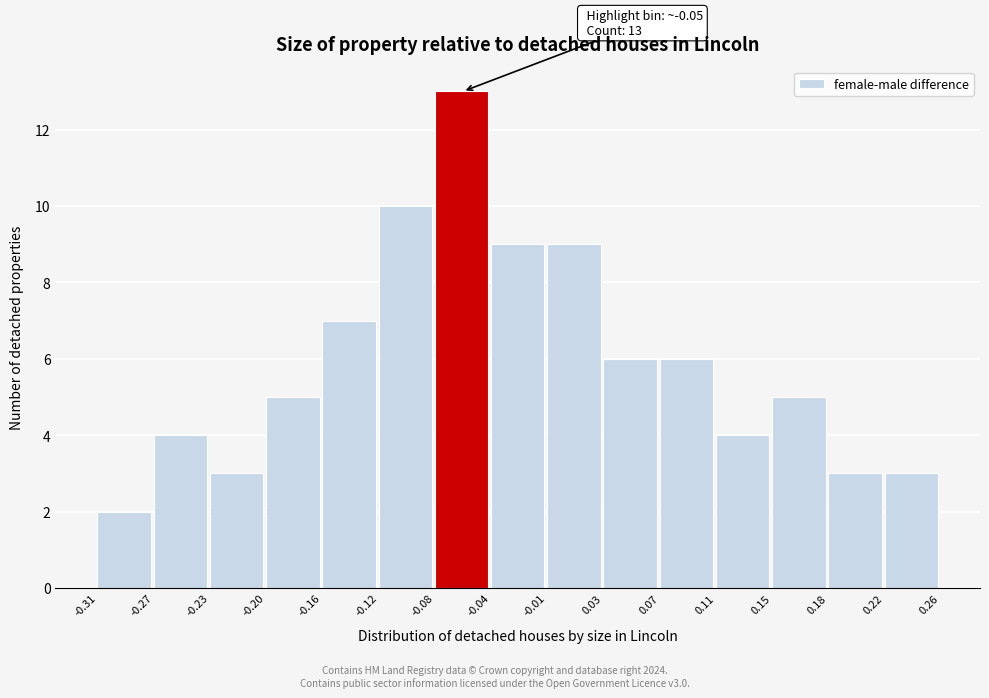

Over which range of the x-axis is the bar tallest?

-0.08 to -0.04